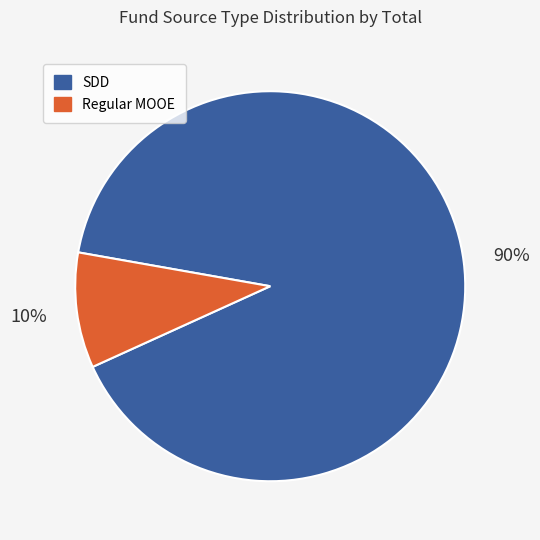

The Regular MOOE slice represents 18% of the pie. True or false?

False